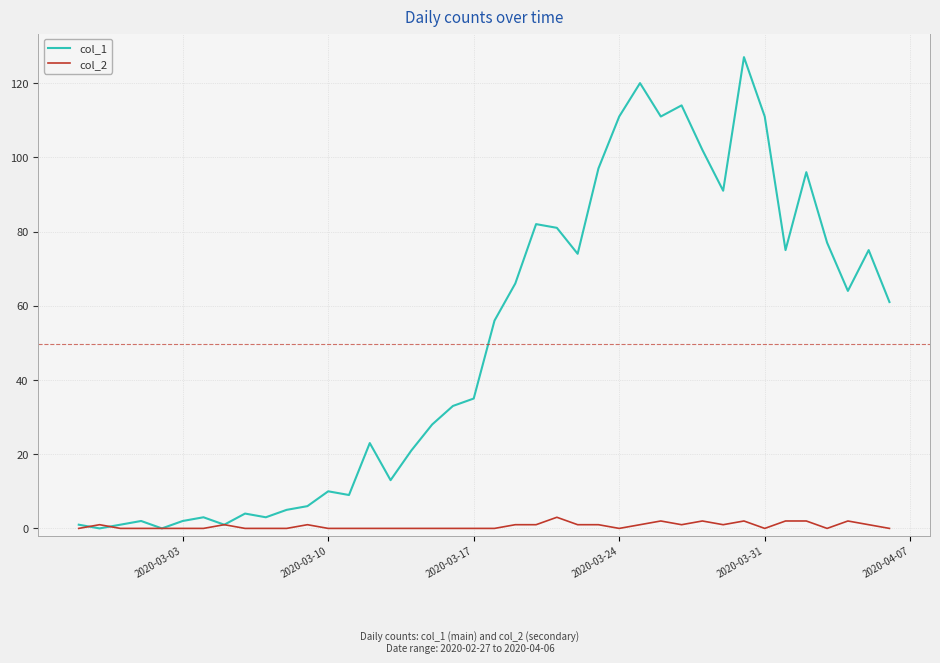

Which series has the largest total across all categories?

col_1